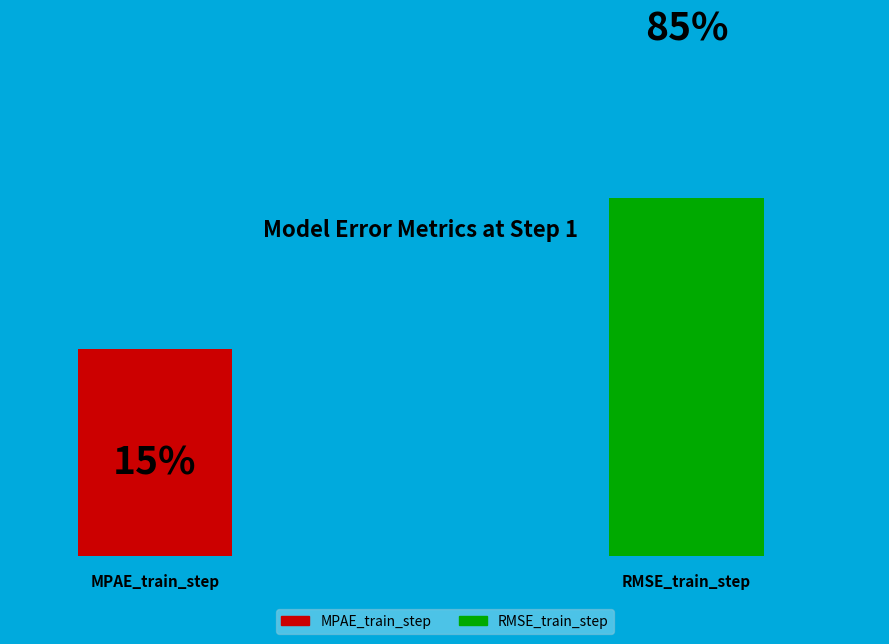

To the nearest percent, what percentage of the pie is MPAE_train_step?

15%